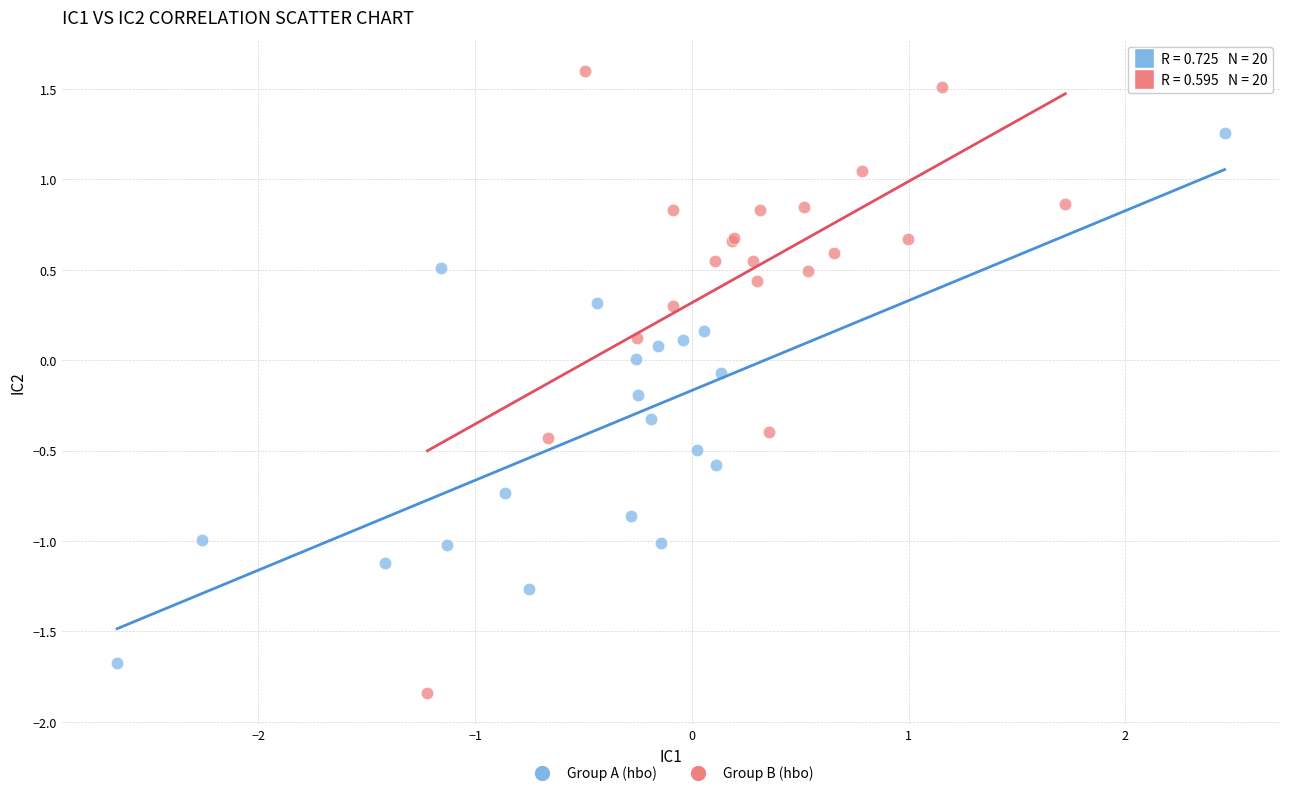

Which series contains the lowest Y value?

Group B (hbo)